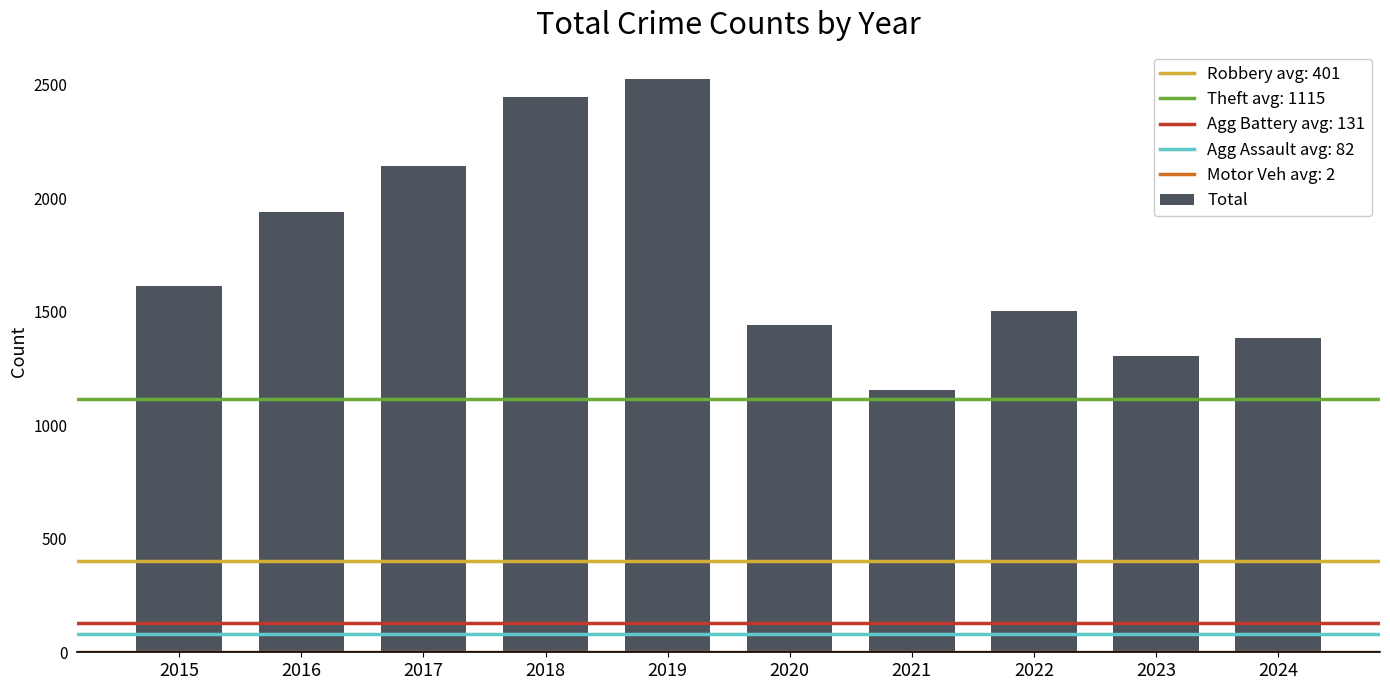

What is the minimum value shown in the chart?

1156